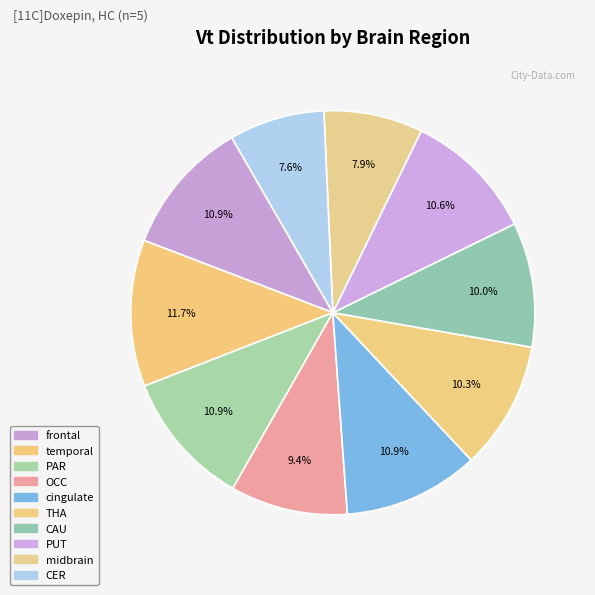

Count the number of slices in the pie.

10